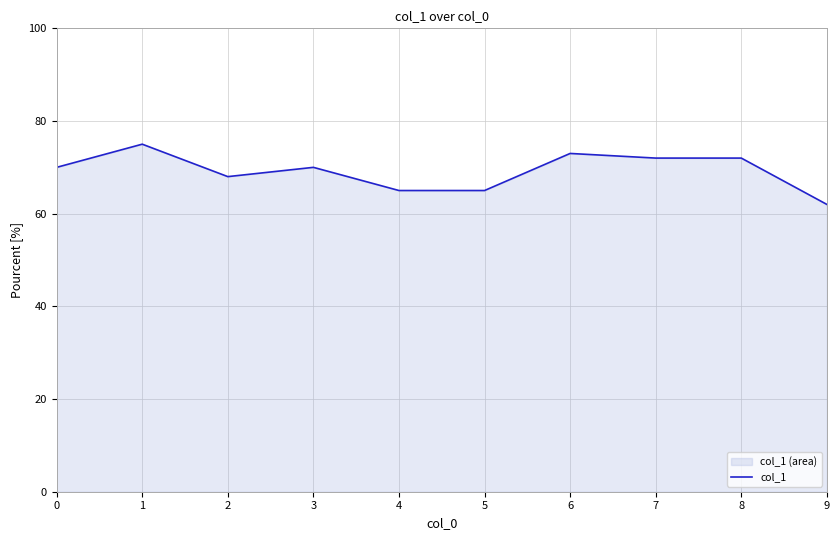

The value at 8 is 0.7. True or false?

True